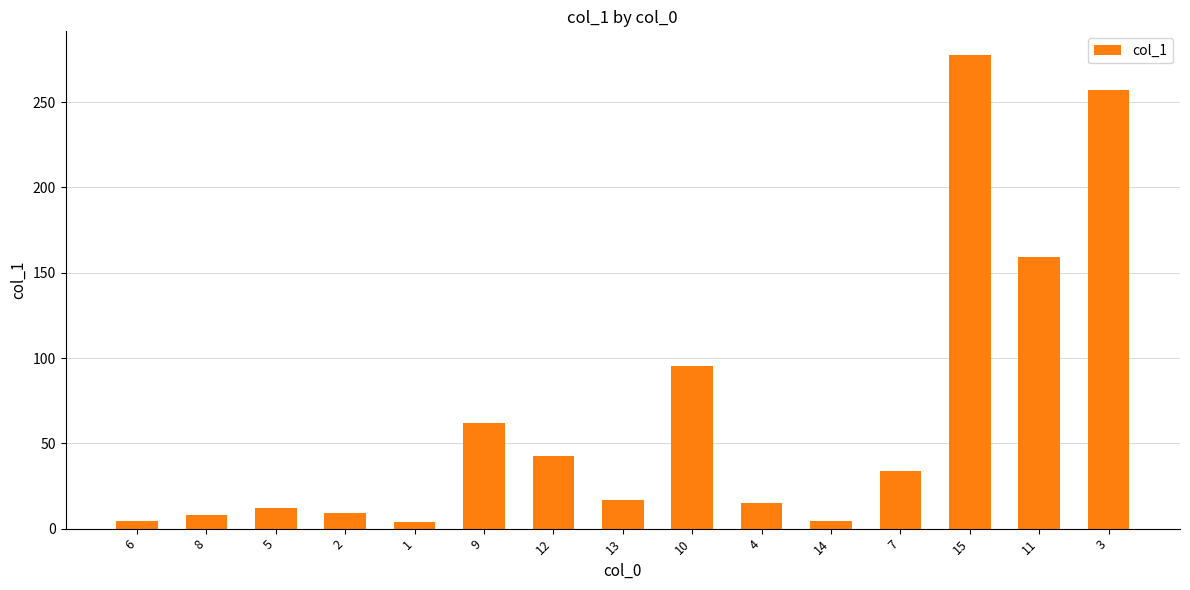

What position from the left is 11?

14